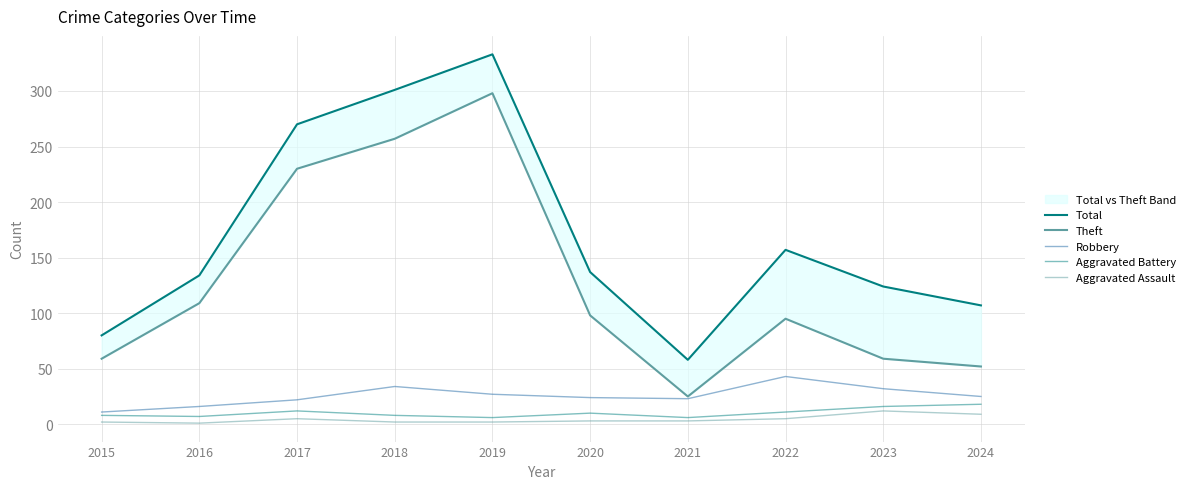

Which series has the widest spread of values?

Total